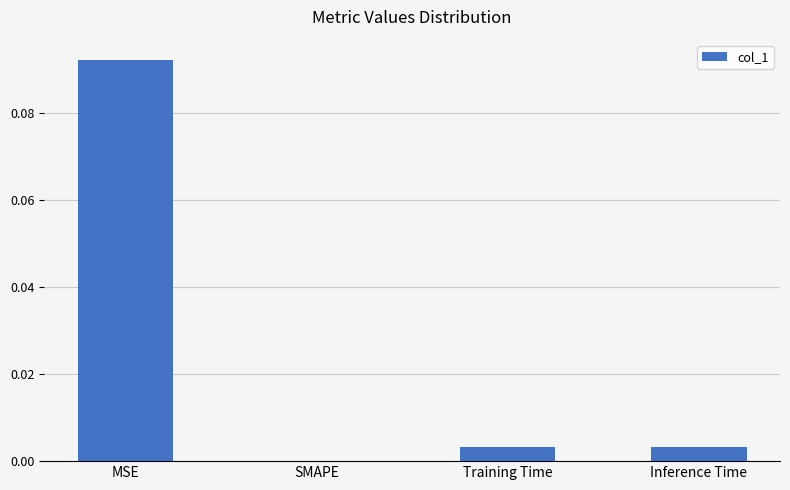

How many data points does each series have?

4